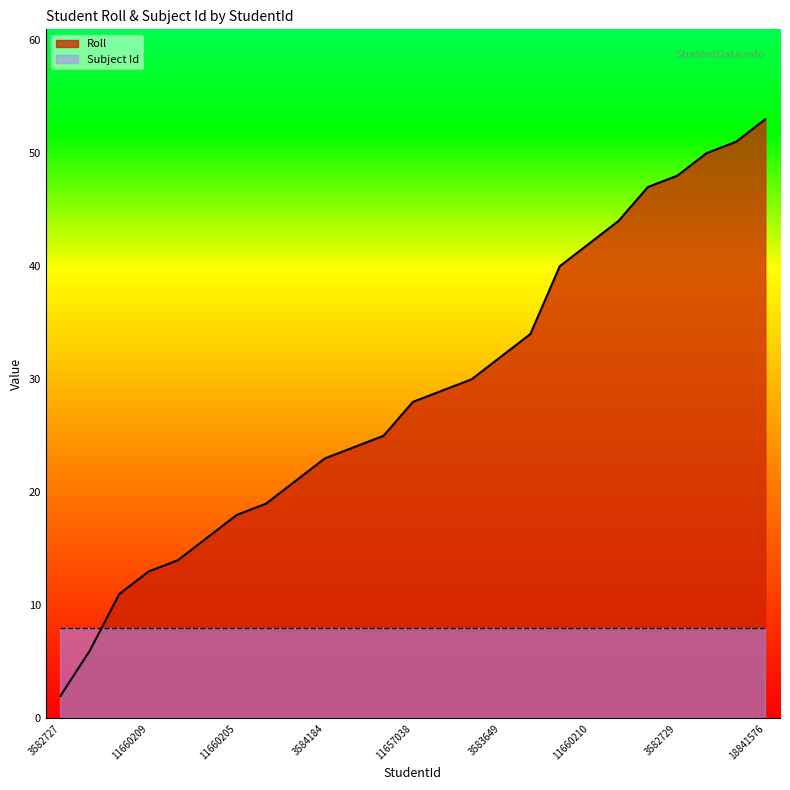

Is it true that the value at 3582734 is 6?

False